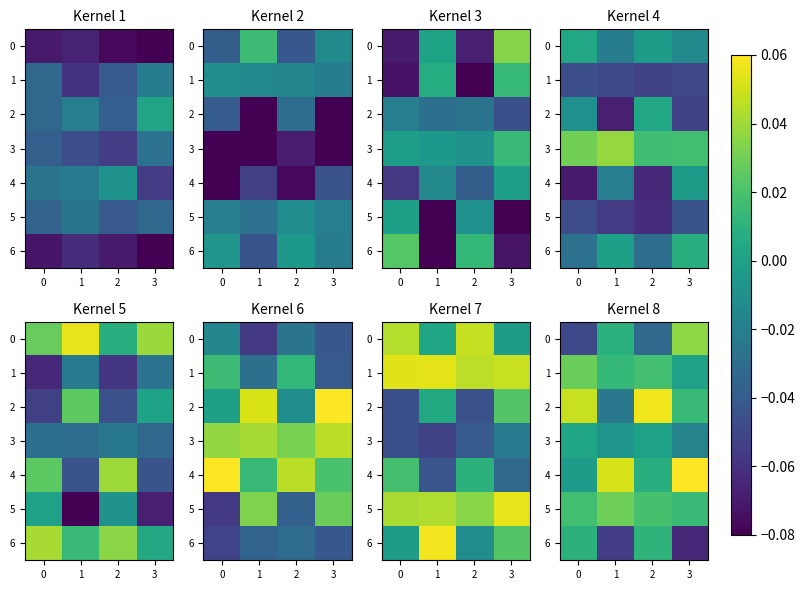

What is the maximum value for row_4?

0.1